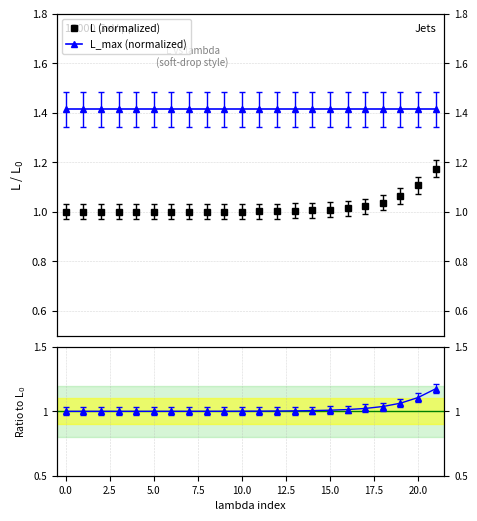

At how many categories does at least one series exceed 1?

22